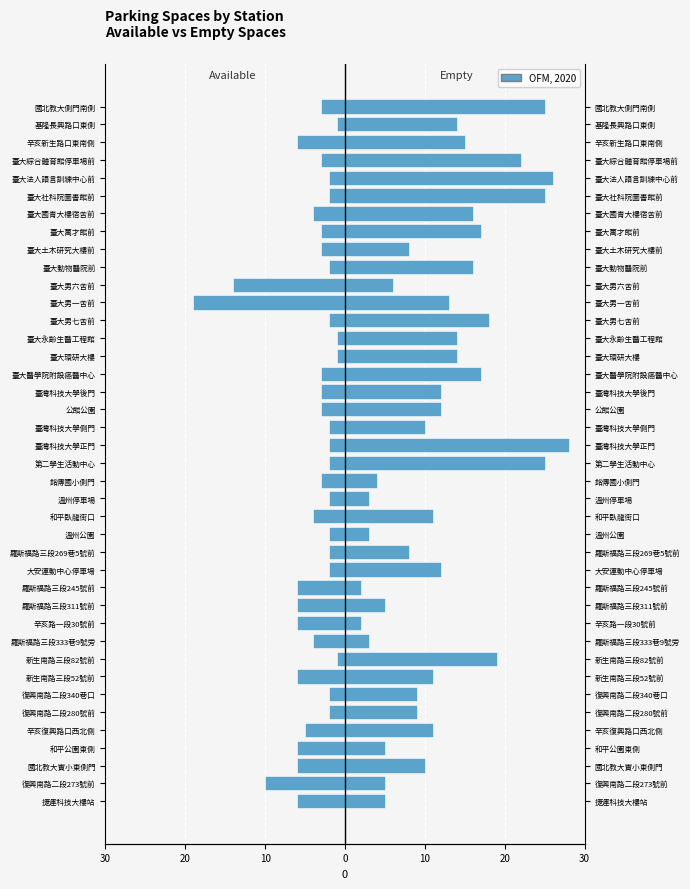

Between 銘傳國小側門 and 臺大土木研究大樓前, which series saw the biggest shift?

empty_spaces